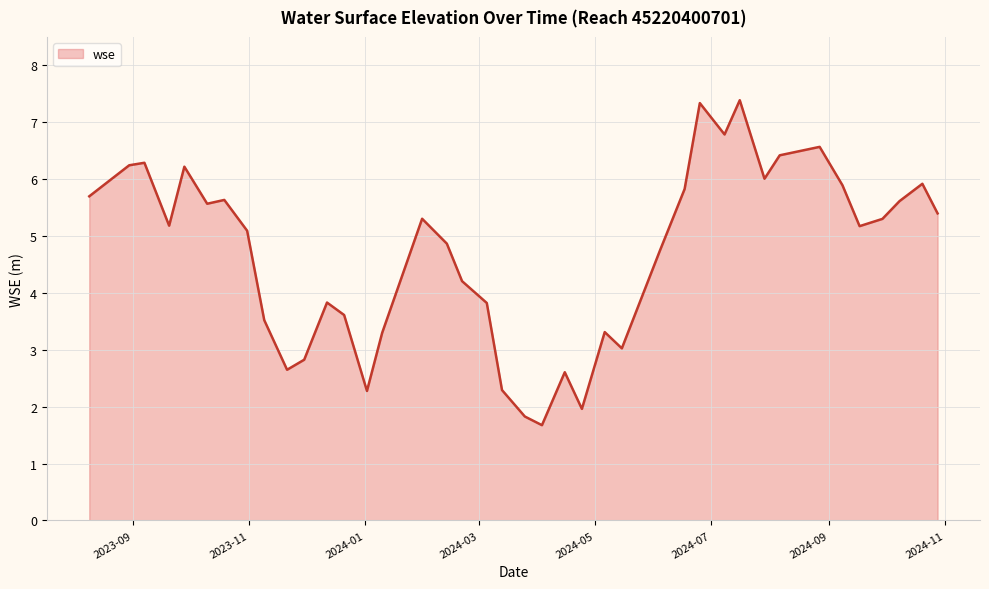

What is the maximum value shown in the chart?

7.4